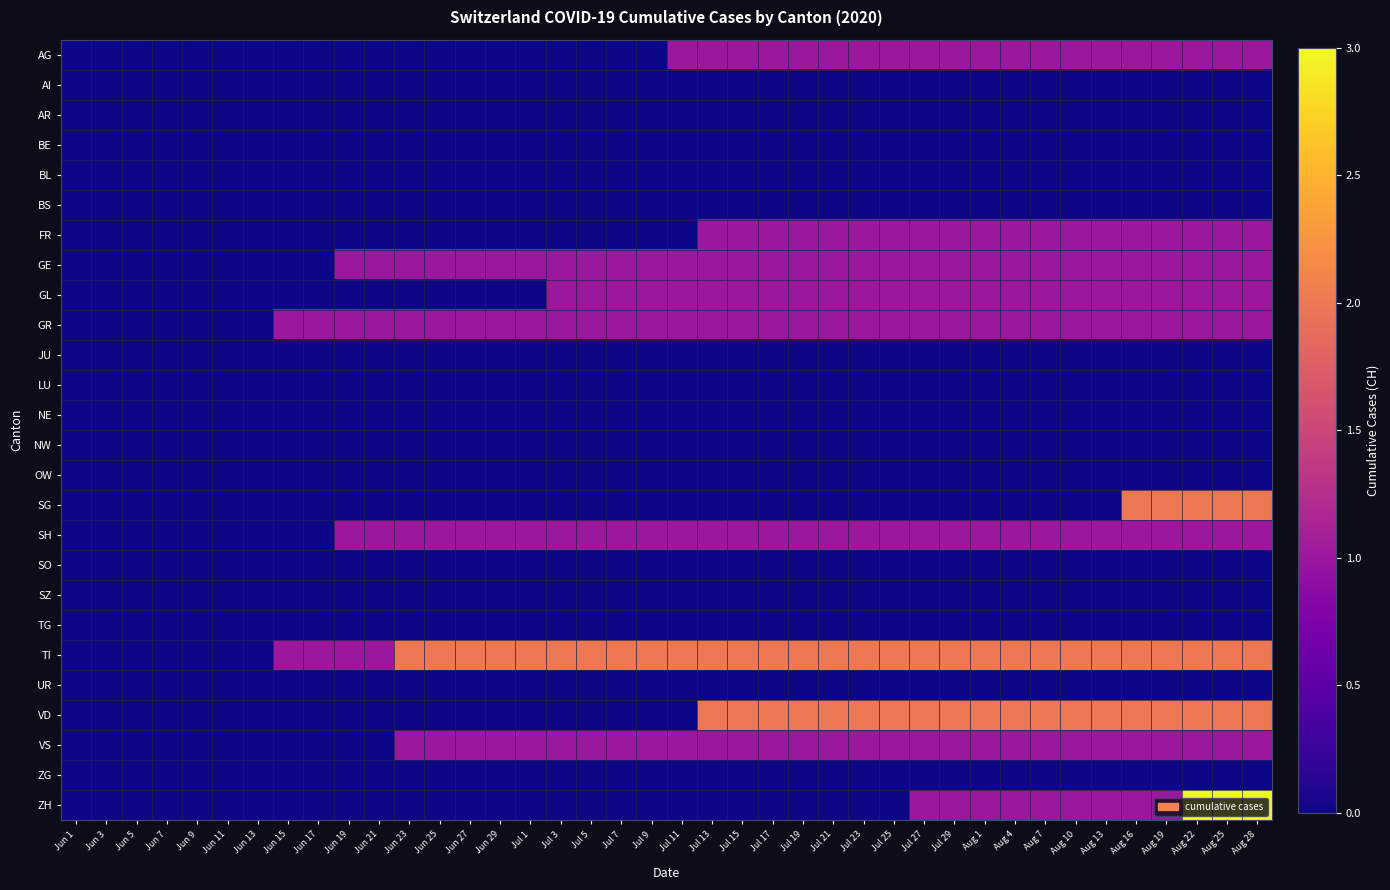

Reading left to right, list all the values displayed in this chart.

AG: Jun 1=0	Jun 3=0	Jun 5=0	Jun 7=0	Jun 9=0	Jun 11=0	Jun 13=0	Jun 15=0	Jun 17=0	Jun 19=0	Jun 21=0	Jun 23=0	Jun 25=0	Jun 27=0	Jun 29=0	Jul 1=0	Jul 3=0	Jul 5=0	Jul 7=0	Jul 9=0	Jul 11=1	Jul 13=1	Jul 15=1	Jul 17=1	Jul 19=1	Jul 21=1	Jul 23=1	Jul 25=1	Jul 27=1	Jul 29=1	Aug 1=1	Aug 4=1	Aug 7=1	Aug 10=1	Aug 13=1	Aug 16=1	Aug 19=1	Aug 22=1	Aug 25=1	Aug 28=1
AI: Jun 1=0	Jun 3=0	Jun 5=0	Jun 7=0	Jun 9=0	Jun 11=0	Jun 13=0	Jun 15=0	Jun 17=0	Jun 19=0	Jun 21=0	Jun 23=0	Jun 25=0	Jun 27=0	Jun 29=0	Jul 1=0	Jul 3=0	Jul 5=0	Jul 7=0	Jul 9=0	Jul 11=0	Jul 13=0	Jul 15=0	Jul 17=0	Jul 19=0	Jul 21=0	Jul 23=0	Jul 25=0	Jul 27=0	Jul 29=0	Aug 1=0	Aug 4=0	Aug 7=0	Aug 10=0	Aug 13=0	Aug 16=0	Aug 19=0	Aug 22=0	Aug 25=0	Aug 28=0
AR: Jun 1=0	Jun 3=0	Jun 5=0	Jun 7=0	Jun 9=0	Jun 11=0	Jun 13=0	Jun 15=0	Jun 17=0	Jun 19=0	Jun 21=0	Jun 23=0	Jun 25=0	Jun 27=0	Jun 29=0	Jul 1=0	Jul 3=0	Jul 5=0	Jul 7=0	Jul 9=0	Jul 11=0	Jul 13=0	Jul 15=0	Jul 17=0	Jul 19=0	Jul 21=0	Jul 23=0	Jul 25=0	Jul 27=0	Jul 29=0	Aug 1=0	Aug 4=0	Aug 7=0	Aug 10=0	Aug 13=0	Aug 16=0	Aug 19=0	Aug 22=0	Aug 25=0	Aug 28=0
BE: Jun 1=0	Jun 3=0	Jun 5=0	Jun 7=0	Jun 9=0	Jun 11=0	Jun 13=0	Jun 15=0	Jun 17=0	Jun 19=0	Jun 21=0	Jun 23=0	Jun 25=0	Jun 27=0	Jun 29=0	Jul 1=0	Jul 3=0	Jul 5=0	Jul 7=0	Jul 9=0	Jul 11=0	Jul 13=0	Jul 15=0	Jul 17=0	Jul 19=0	Jul 21=0	Jul 23=0	Jul 25=0	Jul 27=0	Jul 29=0	Aug 1=0	Aug 4=0	Aug 7=0	Aug 10=0	Aug 13=0	Aug 16=0	Aug 19=0	Aug 22=0	Aug 25=0	Aug 28=0
BL: Jun 1=0	Jun 3=0	Jun 5=0	Jun 7=0	Jun 9=0	Jun 11=0	Jun 13=0	Jun 15=0	Jun 17=0	Jun 19=0	Jun 21=0	Jun 23=0	Jun 25=0	Jun 27=0	Jun 29=0	Jul 1=0	Jul 3=0	Jul 5=0	Jul 7=0	Jul 9=0	Jul 11=0	Jul 13=0	Jul 15=0	Jul 17=0	Jul 19=0	Jul 21=0	Jul 23=0	Jul 25=0	Jul 27=0	Jul 29=0	Aug 1=0	Aug 4=0	Aug 7=0	Aug 10=0	Aug 13=0	Aug 16=0	Aug 19=0	Aug 22=0	Aug 25=0	Aug 28=0
BS: Jun 1=0	Jun 3=0	Jun 5=0	Jun 7=0	Jun 9=0	Jun 11=0	Jun 13=0	Jun 15=0	Jun 17=0	Jun 19=0	Jun 21=0	Jun 23=0	Jun 25=0	Jun 27=0	Jun 29=0	Jul 1=0	Jul 3=0	Jul 5=0	Jul 7=0	Jul 9=0	Jul 11=0	Jul 13=0	Jul 15=0	Jul 17=0	Jul 19=0	Jul 21=0	Jul 23=0	Jul 25=0	Jul 27=0	Jul 29=0	Aug 1=0	Aug 4=0	Aug 7=0	Aug 10=0	Aug 13=0	Aug 16=0	Aug 19=0	Aug 22=0	Aug 25=0	Aug 28=0
FR: Jun 1=0	Jun 3=0	Jun 5=0	Jun 7=0	Jun 9=0	Jun 11=0	Jun 13=0	Jun 15=0	Jun 17=0	Jun 19=0	Jun 21=0	Jun 23=0	Jun 25=0	Jun 27=0	Jun 29=0	Jul 1=0	Jul 3=0	Jul 5=0	Jul 7=0	Jul 9=0	Jul 11=0	Jul 13=1	Jul 15=1	Jul 17=1	Jul 19=1	Jul 21=1	Jul 23=1	Jul 25=1	Jul 27=1	Jul 29=1	Aug 1=1	Aug 4=1	Aug 7=1	Aug 10=1	Aug 13=1	Aug 16=1	Aug 19=1	Aug 22=1	Aug 25=1	Aug 28=1
GE: Jun 1=0	Jun 3=0	Jun 5=0	Jun 7=0	Jun 9=0	Jun 11=0	Jun 13=0	Jun 15=0	Jun 17=0	Jun 19=1	Jun 21=1	Jun 23=1	Jun 25=1	Jun 27=1	Jun 29=1	Jul 1=1	Jul 3=1	Jul 5=1	Jul 7=1	Jul 9=1	Jul 11=1	Jul 13=1	Jul 15=1	Jul 17=1	Jul 19=1	Jul 21=1	Jul 23=1	Jul 25=1	Jul 27=1	Jul 29=1	Aug 1=1	Aug 4=1	Aug 7=1	Aug 10=1	Aug 13=1	Aug 16=1	Aug 19=1	Aug 22=1	Aug 25=1	Aug 28=1
GL: Jun 1=0	Jun 3=0	Jun 5=0	Jun 7=0	Jun 9=0	Jun 11=0	Jun 13=0	Jun 15=0	Jun 17=0	Jun 19=0	Jun 21=0	Jun 23=0	Jun 25=0	Jun 27=0	Jun 29=0	Jul 1=0	Jul 3=1	Jul 5=1	Jul 7=1	Jul 9=1	Jul 11=1	Jul 13=1	Jul 15=1	Jul 17=1	Jul 19=1	Jul 21=1	Jul 23=1	Jul 25=1	Jul 27=1	Jul 29=1	Aug 1=1	Aug 4=1	Aug 7=1	Aug 10=1	Aug 13=1	Aug 16=1	Aug 19=1	Aug 22=1	Aug 25=1	Aug 28=1
GR: Jun 1=0	Jun 3=0	Jun 5=0	Jun 7=0	Jun 9=0	Jun 11=0	Jun 13=0	Jun 15=1	Jun 17=1	Jun 19=1	Jun 21=1	Jun 23=1	Jun 25=1	Jun 27=1	Jun 29=1	Jul 1=1	Jul 3=1	Jul 5=1	Jul 7=1	Jul 9=1	Jul 11=1	Jul 13=1	Jul 15=1	Jul 17=1	Jul 19=1	Jul 21=1	Jul 23=1	Jul 25=1	Jul 27=1	Jul 29=1	Aug 1=1	Aug 4=1	Aug 7=1	Aug 10=1	Aug 13=1	Aug 16=1	Aug 19=1	Aug 22=1	Aug 25=1	Aug 28=1
JU: Jun 1=0	Jun 3=0	Jun 5=0	Jun 7=0	Jun 9=0	Jun 11=0	Jun 13=0	Jun 15=0	Jun 17=0	Jun 19=0	Jun 21=0	Jun 23=0	Jun 25=0	Jun 27=0	Jun 29=0	Jul 1=0	Jul 3=0	Jul 5=0	Jul 7=0	Jul 9=0	Jul 11=0	Jul 13=0	Jul 15=0	Jul 17=0	Jul 19=0	Jul 21=0	Jul 23=0	Jul 25=0	Jul 27=0	Jul 29=0	Aug 1=0	Aug 4=0	Aug 7=0	Aug 10=0	Aug 13=0	Aug 16=0	Aug 19=0	Aug 22=0	Aug 25=0	Aug 28=0
LU: Jun 1=0	Jun 3=0	Jun 5=0	Jun 7=0	Jun 9=0	Jun 11=0	Jun 13=0	Jun 15=0	Jun 17=0	Jun 19=0	Jun 21=0	Jun 23=0	Jun 25=0	Jun 27=0	Jun 29=0	Jul 1=0	Jul 3=0	Jul 5=0	Jul 7=0	Jul 9=0	Jul 11=0	Jul 13=0	Jul 15=0	Jul 17=0	Jul 19=0	Jul 21=0	Jul 23=0	Jul 25=0	Jul 27=0	Jul 29=0	Aug 1=0	Aug 4=0	Aug 7=0	Aug 10=0	Aug 13=0	Aug 16=0	Aug 19=0	Aug 22=0	Aug 25=0	Aug 28=0
NE: Jun 1=0	Jun 3=0	Jun 5=0	Jun 7=0	Jun 9=0	Jun 11=0	Jun 13=0	Jun 15=0	Jun 17=0	Jun 19=0	Jun 21=0	Jun 23=0	Jun 25=0	Jun 27=0	Jun 29=0	Jul 1=0	Jul 3=0	Jul 5=0	Jul 7=0	Jul 9=0	Jul 11=0	Jul 13=0	Jul 15=0	Jul 17=0	Jul 19=0	Jul 21=0	Jul 23=0	Jul 25=0	Jul 27=0	Jul 29=0	Aug 1=0	Aug 4=0	Aug 7=0	Aug 10=0	Aug 13=0	Aug 16=0	Aug 19=0	Aug 22=0	Aug 25=0	Aug 28=0
NW: Jun 1=0	Jun 3=0	Jun 5=0	Jun 7=0	Jun 9=0	Jun 11=0	Jun 13=0	Jun 15=0	Jun 17=0	Jun 19=0	Jun 21=0	Jun 23=0	Jun 25=0	Jun 27=0	Jun 29=0	Jul 1=0	Jul 3=0	Jul 5=0	Jul 7=0	Jul 9=0	Jul 11=0	Jul 13=0	Jul 15=0	Jul 17=0	Jul 19=0	Jul 21=0	Jul 23=0	Jul 25=0	Jul 27=0	Jul 29=0	Aug 1=0	Aug 4=0	Aug 7=0	Aug 10=0	Aug 13=0	Aug 16=0	Aug 19=0	Aug 22=0	Aug 25=0	Aug 28=0
OW: Jun 1=0	Jun 3=0	Jun 5=0	Jun 7=0	Jun 9=0	Jun 11=0	Jun 13=0	Jun 15=0	Jun 17=0	Jun 19=0	Jun 21=0	Jun 23=0	Jun 25=0	Jun 27=0	Jun 29=0	Jul 1=0	Jul 3=0	Jul 5=0	Jul 7=0	Jul 9=0	Jul 11=0	Jul 13=0	Jul 15=0	Jul 17=0	Jul 19=0	Jul 21=0	Jul 23=0	Jul 25=0	Jul 27=0	Jul 29=0	Aug 1=0	Aug 4=0	Aug 7=0	Aug 10=0	Aug 13=0	Aug 16=0	Aug 19=0	Aug 22=0	Aug 25=0	Aug 28=0
SG: Jun 1=0	Jun 3=0	Jun 5=0	Jun 7=0	Jun 9=0	Jun 11=0	Jun 13=0	Jun 15=0	Jun 17=0	Jun 19=0	Jun 21=0	Jun 23=0	Jun 25=0	Jun 27=0	Jun 29=0	Jul 1=0	Jul 3=0	Jul 5=0	Jul 7=0	Jul 9=0	Jul 11=0	Jul 13=0	Jul 15=0	Jul 17=0	Jul 19=0	Jul 21=0	Jul 23=0	Jul 25=0	Jul 27=0	Jul 29=0	Aug 1=0	Aug 4=0	Aug 7=0	Aug 10=0	Aug 13=0	Aug 16=2	Aug 19=2	Aug 22=2	Aug 25=2	Aug 28=2
SH: Jun 1=0	Jun 3=0	Jun 5=0	Jun 7=0	Jun 9=0	Jun 11=0	Jun 13=0	Jun 15=0	Jun 17=0	Jun 19=1	Jun 21=1	Jun 23=1	Jun 25=1	Jun 27=1	Jun 29=1	Jul 1=1	Jul 3=1	Jul 5=1	Jul 7=1	Jul 9=1	Jul 11=1	Jul 13=1	Jul 15=1	Jul 17=1	Jul 19=1	Jul 21=1	Jul 23=1	Jul 25=1	Jul 27=1	Jul 29=1	Aug 1=1	Aug 4=1	Aug 7=1	Aug 10=1	Aug 13=1	Aug 16=1	Aug 19=1	Aug 22=1	Aug 25=1	Aug 28=1
SO: Jun 1=0	Jun 3=0	Jun 5=0	Jun 7=0	Jun 9=0	Jun 11=0	Jun 13=0	Jun 15=0	Jun 17=0	Jun 19=0	Jun 21=0	Jun 23=0	Jun 25=0	Jun 27=0	Jun 29=0	Jul 1=0	Jul 3=0	Jul 5=0	Jul 7=0	Jul 9=0	Jul 11=0	Jul 13=0	Jul 15=0	Jul 17=0	Jul 19=0	Jul 21=0	Jul 23=0	Jul 25=0	Jul 27=0	Jul 29=0	Aug 1=0	Aug 4=0	Aug 7=0	Aug 10=0	Aug 13=0	Aug 16=0	Aug 19=0	Aug 22=0	Aug 25=0	Aug 28=0
SZ: Jun 1=0	Jun 3=0	Jun 5=0	Jun 7=0	Jun 9=0	Jun 11=0	Jun 13=0	Jun 15=0	Jun 17=0	Jun 19=0	Jun 21=0	Jun 23=0	Jun 25=0	Jun 27=0	Jun 29=0	Jul 1=0	Jul 3=0	Jul 5=0	Jul 7=0	Jul 9=0	Jul 11=0	Jul 13=0	Jul 15=0	Jul 17=0	Jul 19=0	Jul 21=0	Jul 23=0	Jul 25=0	Jul 27=0	Jul 29=0	Aug 1=0	Aug 4=0	Aug 7=0	Aug 10=0	Aug 13=0	Aug 16=0	Aug 19=0	Aug 22=0	Aug 25=0	Aug 28=0
TG: Jun 1=0	Jun 3=0	Jun 5=0	Jun 7=0	Jun 9=0	Jun 11=0	Jun 13=0	Jun 15=0	Jun 17=0	Jun 19=0	Jun 21=0	Jun 23=0	Jun 25=0	Jun 27=0	Jun 29=0	Jul 1=0	Jul 3=0	Jul 5=0	Jul 7=0	Jul 9=0	Jul 11=0	Jul 13=0	Jul 15=0	Jul 17=0	Jul 19=0	Jul 21=0	Jul 23=0	Jul 25=0	Jul 27=0	Jul 29=0	Aug 1=0	Aug 4=0	Aug 7=0	Aug 10=0	Aug 13=0	Aug 16=0	Aug 19=0	Aug 22=0	Aug 25=0	Aug 28=0
TI: Jun 1=0	Jun 3=0	Jun 5=0	Jun 7=0	Jun 9=0	Jun 11=0	Jun 13=0	Jun 15=1	Jun 17=1	Jun 19=1	Jun 21=1	Jun 23=2	Jun 25=2	Jun 27=2	Jun 29=2	Jul 1=2	Jul 3=2	Jul 5=2	Jul 7=2	Jul 9=2	Jul 11=2	Jul 13=2	Jul 15=2	Jul 17=2	Jul 19=2	Jul 21=2	Jul 23=2	Jul 25=2	Jul 27=2	Jul 29=2	Aug 1=2	Aug 4=2	Aug 7=2	Aug 10=2	Aug 13=2	Aug 16=2	Aug 19=2	Aug 22=2	Aug 25=2	Aug 28=2
UR: Jun 1=0	Jun 3=0	Jun 5=0	Jun 7=0	Jun 9=0	Jun 11=0	Jun 13=0	Jun 15=0	Jun 17=0	Jun 19=0	Jun 21=0	Jun 23=0	Jun 25=0	Jun 27=0	Jun 29=0	Jul 1=0	Jul 3=0	Jul 5=0	Jul 7=0	Jul 9=0	Jul 11=0	Jul 13=0	Jul 15=0	Jul 17=0	Jul 19=0	Jul 21=0	Jul 23=0	Jul 25=0	Jul 27=0	Jul 29=0	Aug 1=0	Aug 4=0	Aug 7=0	Aug 10=0	Aug 13=0	Aug 16=0	Aug 19=0	Aug 22=0	Aug 25=0	Aug 28=0
VD: Jun 1=0	Jun 3=0	Jun 5=0	Jun 7=0	Jun 9=0	Jun 11=0	Jun 13=0	Jun 15=0	Jun 17=0	Jun 19=0	Jun 21=0	Jun 23=0	Jun 25=0	Jun 27=0	Jun 29=0	Jul 1=0	Jul 3=0	Jul 5=0	Jul 7=0	Jul 9=0	Jul 11=0	Jul 13=2	Jul 15=2	Jul 17=2	Jul 19=2	Jul 21=2	Jul 23=2	Jul 25=2	Jul 27=2	Jul 29=2	Aug 1=2	Aug 4=2	Aug 7=2	Aug 10=2	Aug 13=2	Aug 16=2	Aug 19=2	Aug 22=2	Aug 25=2	Aug 28=2
VS: Jun 1=0	Jun 3=0	Jun 5=0	Jun 7=0	Jun 9=0	Jun 11=0	Jun 13=0	Jun 15=0	Jun 17=0	Jun 19=0	Jun 21=0	Jun 23=1	Jun 25=1	Jun 27=1	Jun 29=1	Jul 1=1	Jul 3=1	Jul 5=1	Jul 7=1	Jul 9=1	Jul 11=1	Jul 13=1	Jul 15=1	Jul 17=1	Jul 19=1	Jul 21=1	Jul 23=1	Jul 25=1	Jul 27=1	Jul 29=1	Aug 1=1	Aug 4=1	Aug 7=1	Aug 10=1	Aug 13=1	Aug 16=1	Aug 19=1	Aug 22=1	Aug 25=1	Aug 28=1
ZG: Jun 1=0	Jun 3=0	Jun 5=0	Jun 7=0	Jun 9=0	Jun 11=0	Jun 13=0	Jun 15=0	Jun 17=0	Jun 19=0	Jun 21=0	Jun 23=0	Jun 25=0	Jun 27=0	Jun 29=0	Jul 1=0	Jul 3=0	Jul 5=0	Jul 7=0	Jul 9=0	Jul 11=0	Jul 13=0	Jul 15=0	Jul 17=0	Jul 19=0	Jul 21=0	Jul 23=0	Jul 25=0	Jul 27=0	Jul 29=0	Aug 1=0	Aug 4=0	Aug 7=0	Aug 10=0	Aug 13=0	Aug 16=0	Aug 19=0	Aug 22=0	Aug 25=0	Aug 28=0
ZH: Jun 1=0	Jun 3=0	Jun 5=0	Jun 7=0	Jun 9=0	Jun 11=0	Jun 13=0	Jun 15=0	Jun 17=0	Jun 19=0	Jun 21=0	Jun 23=0	Jun 25=0	Jun 27=0	Jun 29=0	Jul 1=0	Jul 3=0	Jul 5=0	Jul 7=0	Jul 9=0	Jul 11=0	Jul 13=0	Jul 15=0	Jul 17=0	Jul 19=0	Jul 21=0	Jul 23=0	Jul 25=0	Jul 27=1	Jul 29=1	Aug 1=1	Aug 4=1	Aug 7=1	Aug 10=1	Aug 13=1	Aug 16=1	Aug 19=1	Aug 22=3	Aug 25=3	Aug 28=3